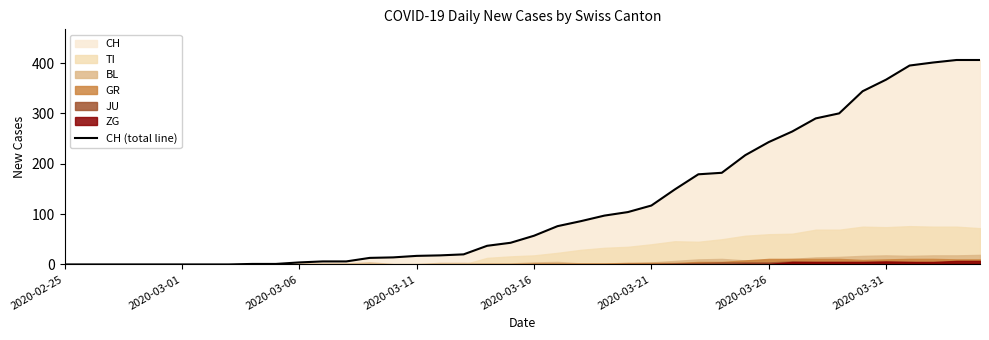

Is it true that CH (total line) equals 17 at 2020-03-11?

True